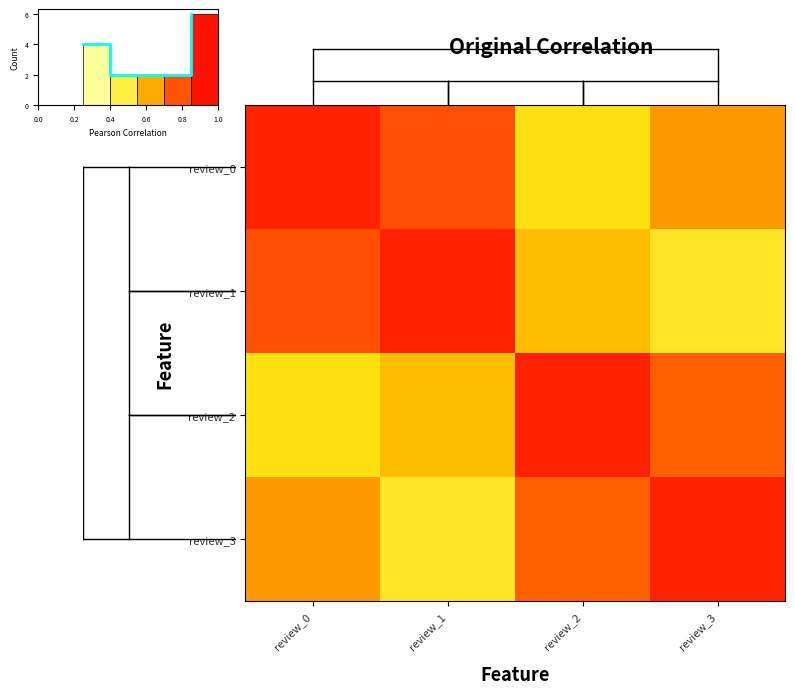

Rank the categories by review_2 value from highest to lowest.

review_2, review_3, review_1, review_0